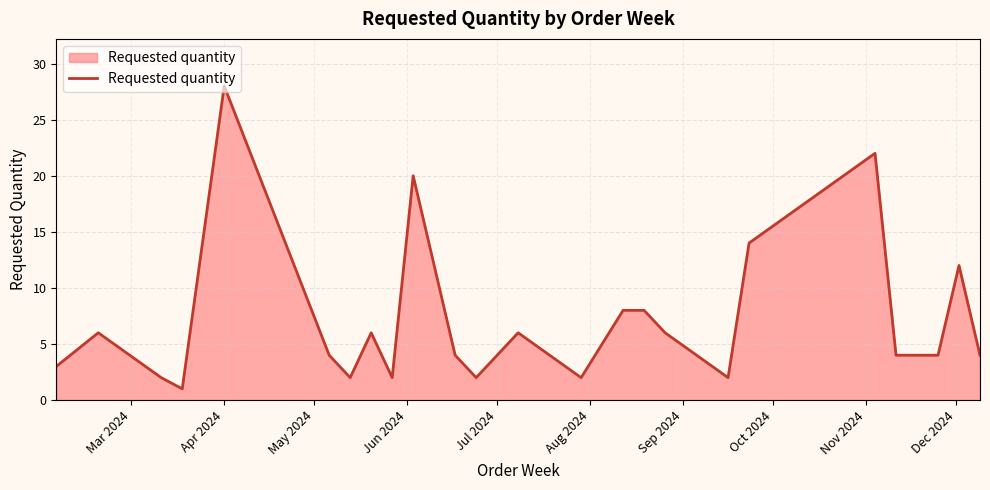

What is the maximum value shown in the chart?

28